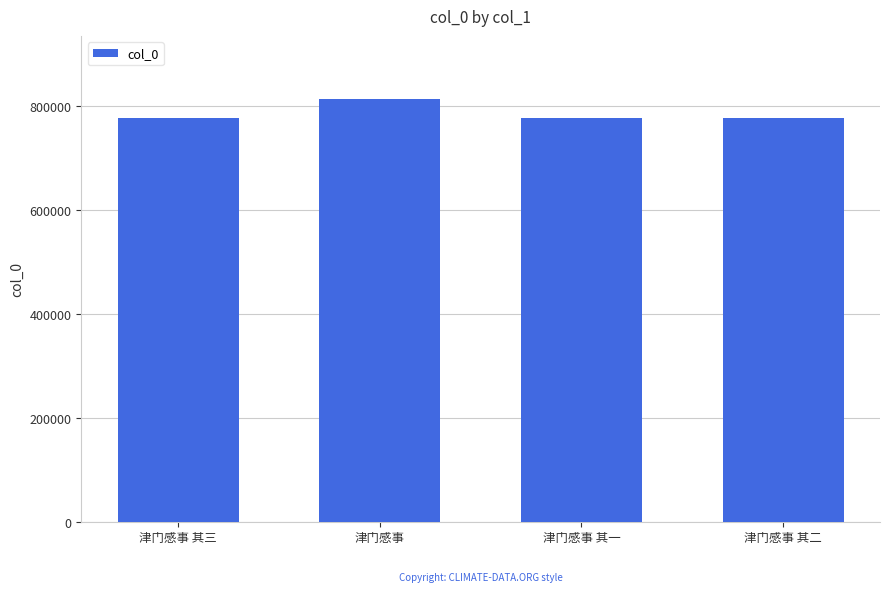

What is the greatest value displayed?

813062